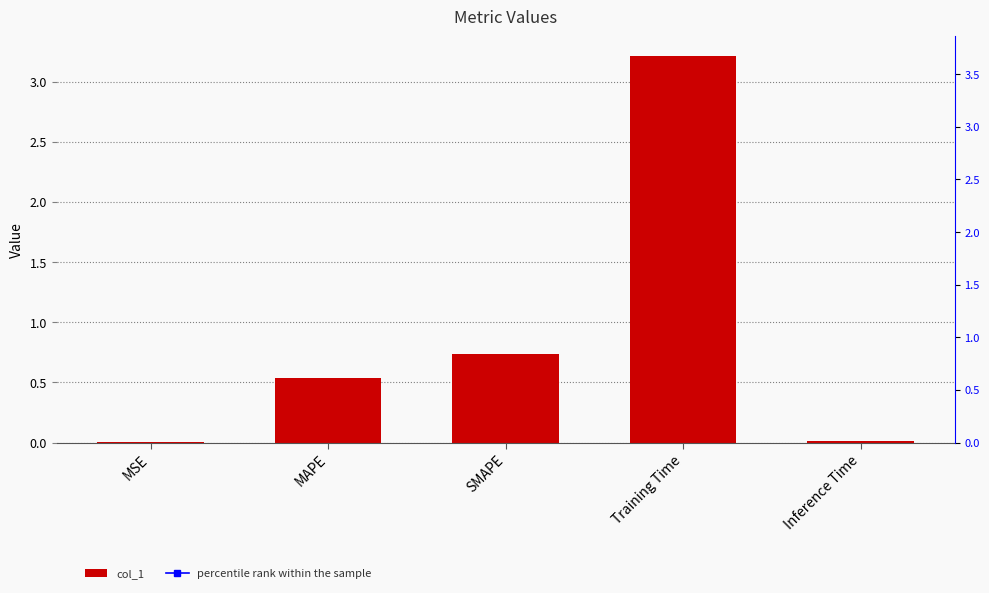

Reading left to right, transcribe all the data shown in this chart.

col_1: 0.0	0.5	0.7	3.2	0.0
percentile rank within the sample: 100.0	100.0	100.0	100.0	100.0